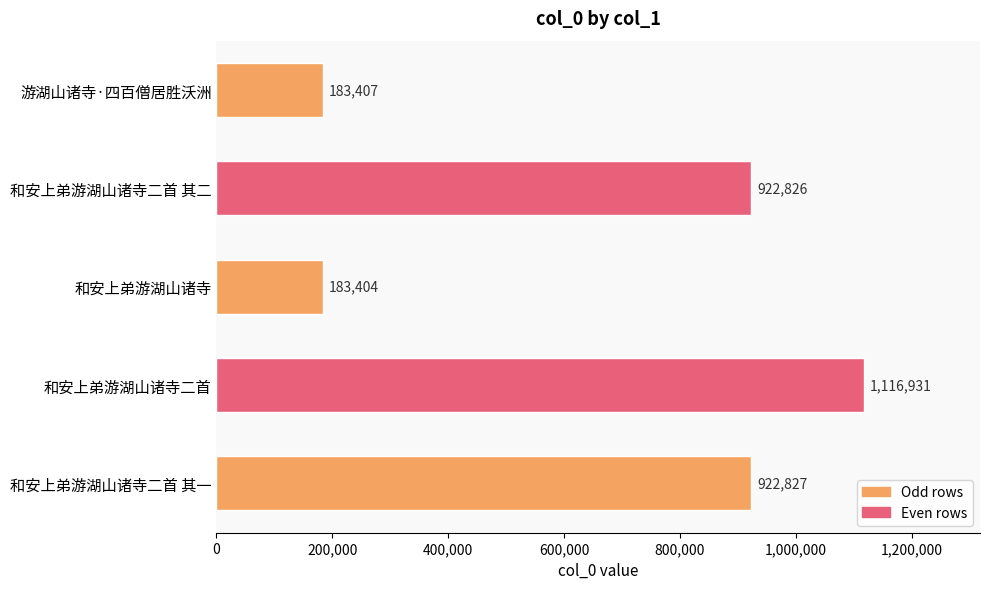

The value at 和安上弟游湖山诸寺二首 其二 is 922826. True or false?

True